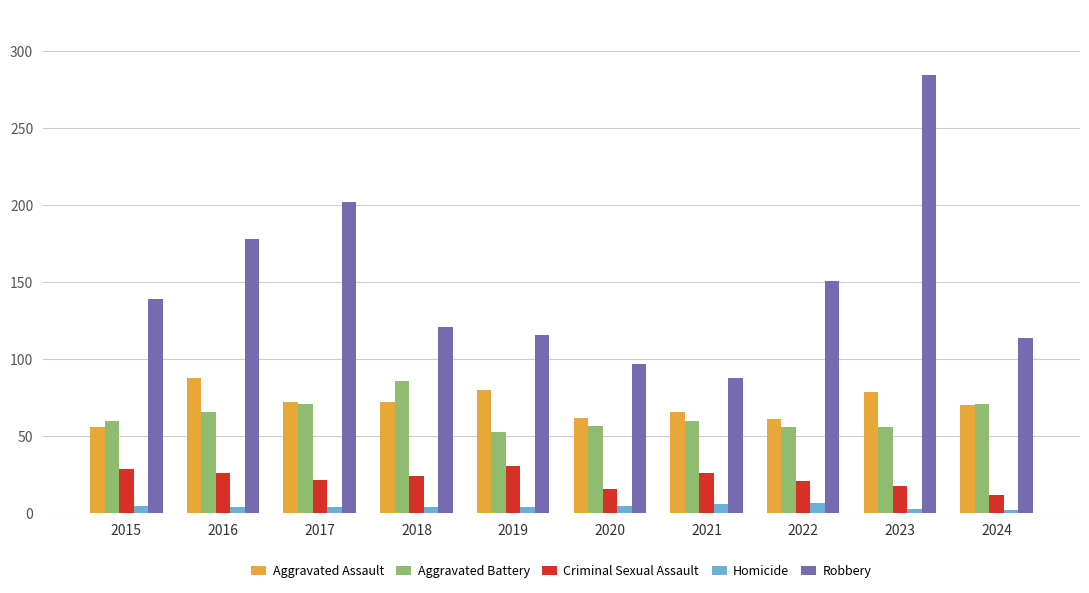

What is the average value of the Aggravated Assault series?

71